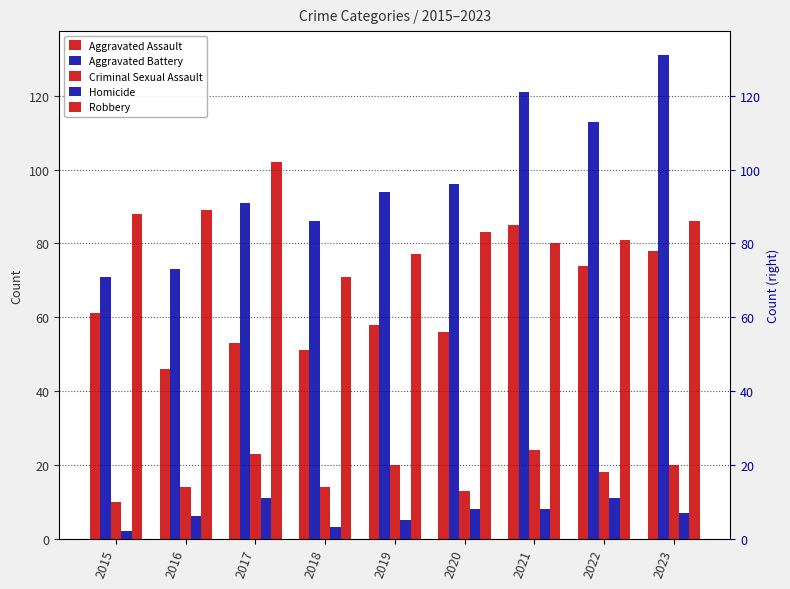

What is the sum of all Aggravated Assault values?

562